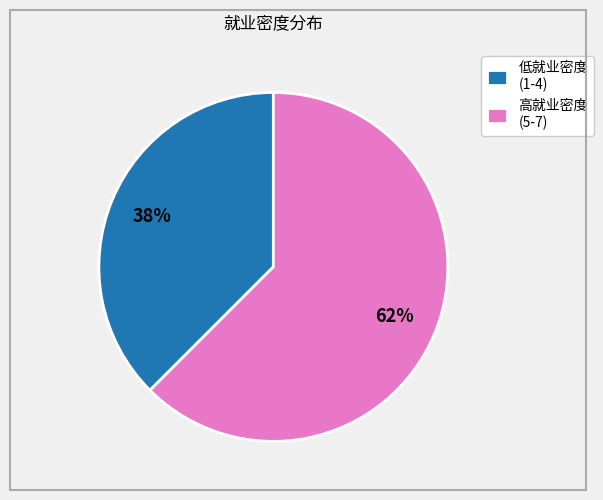

Is there any slice that represents more than half of the pie?

Yes